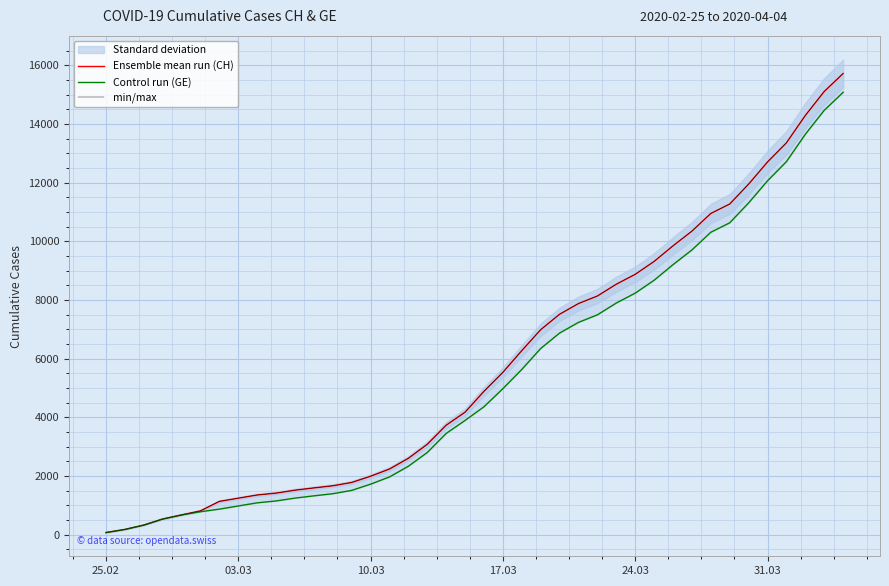

How many data points does each series have?

40